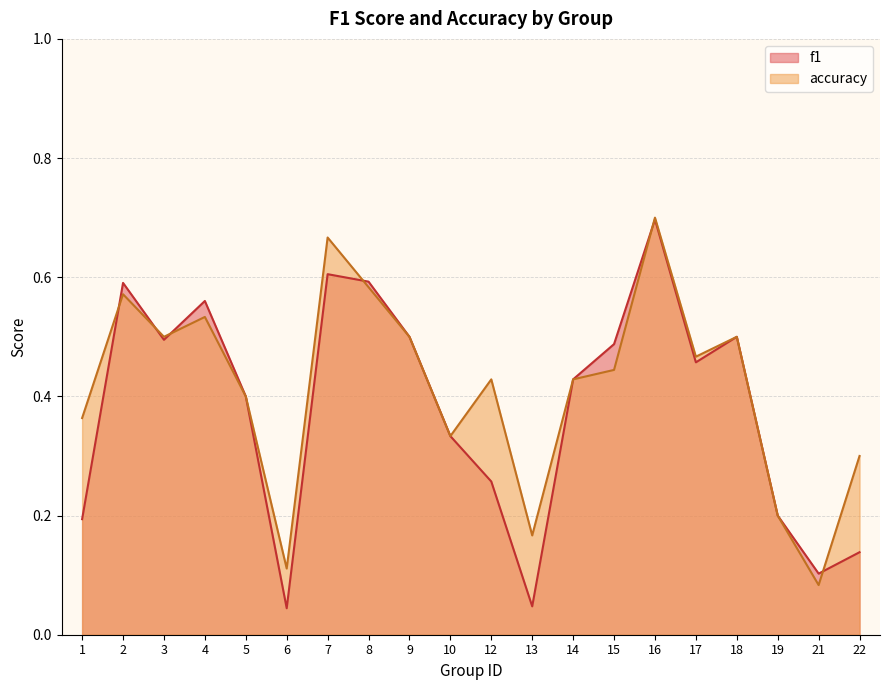

What is the difference between the maximum and second lowest values in the f1 series?

0.6